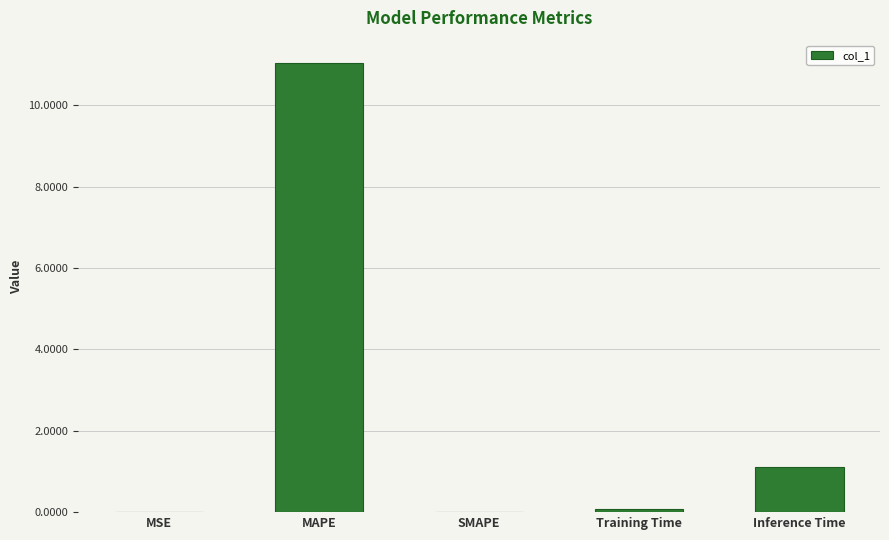

What is the average value?

2.4